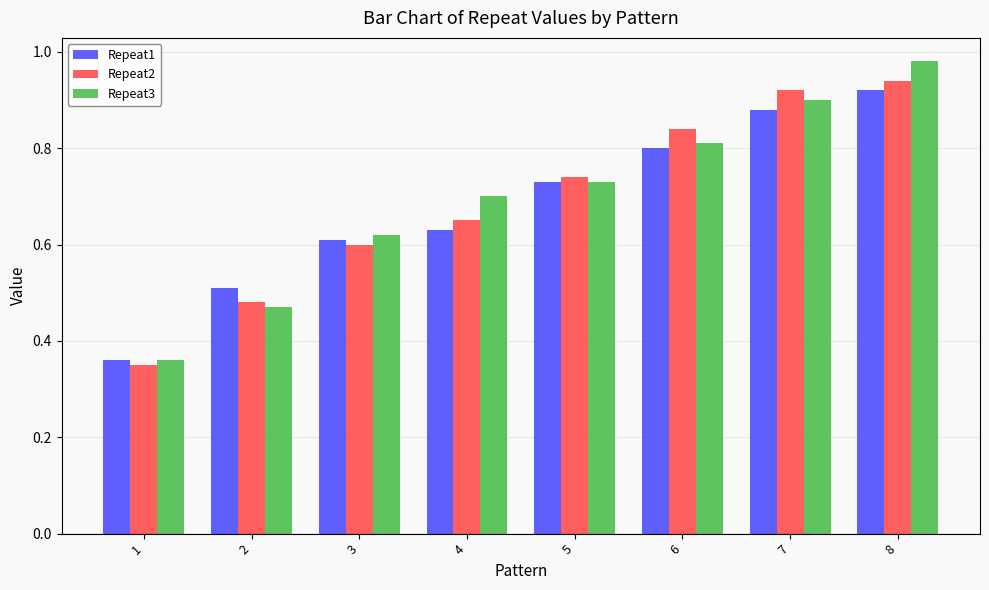

The value of Repeat3 at 1 is 0.5. True or false?

False